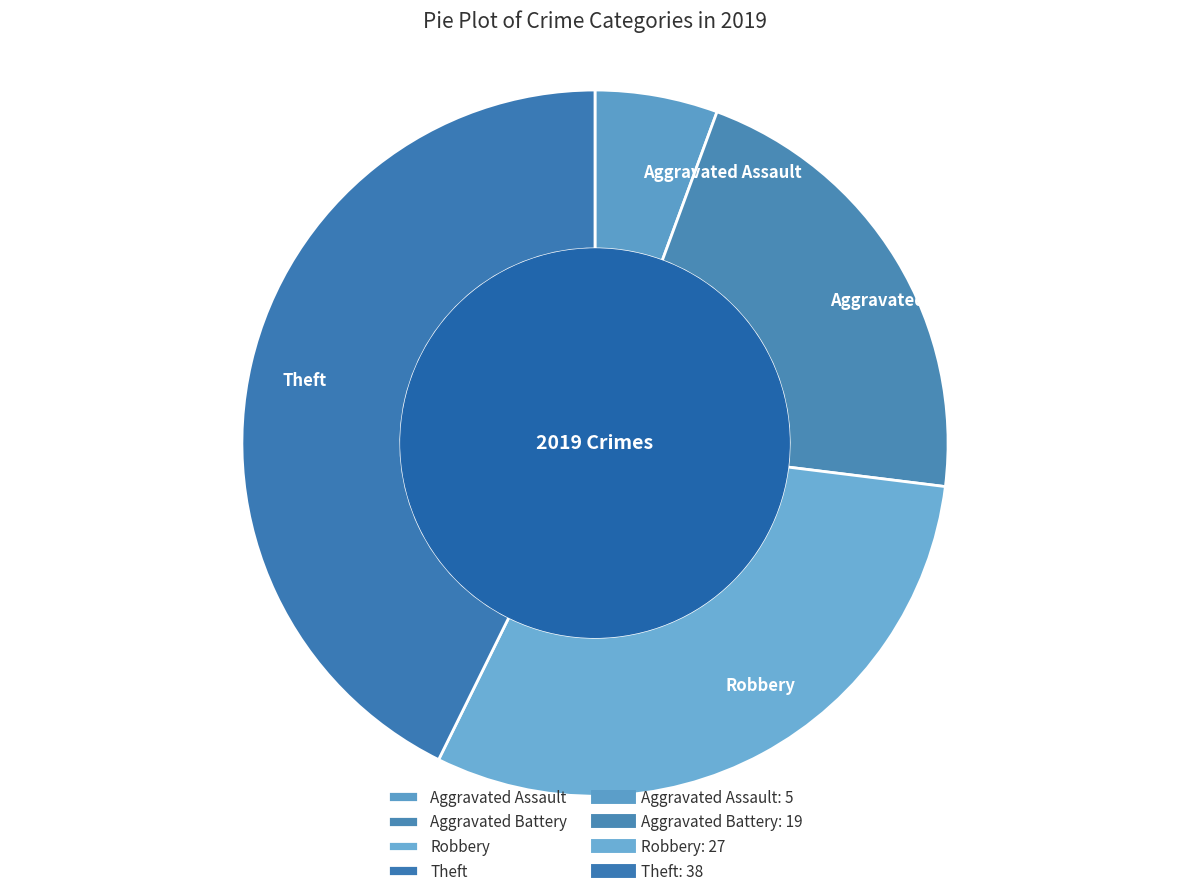

Is the sum of Aggravated Battery and Theft greater than half?

Yes